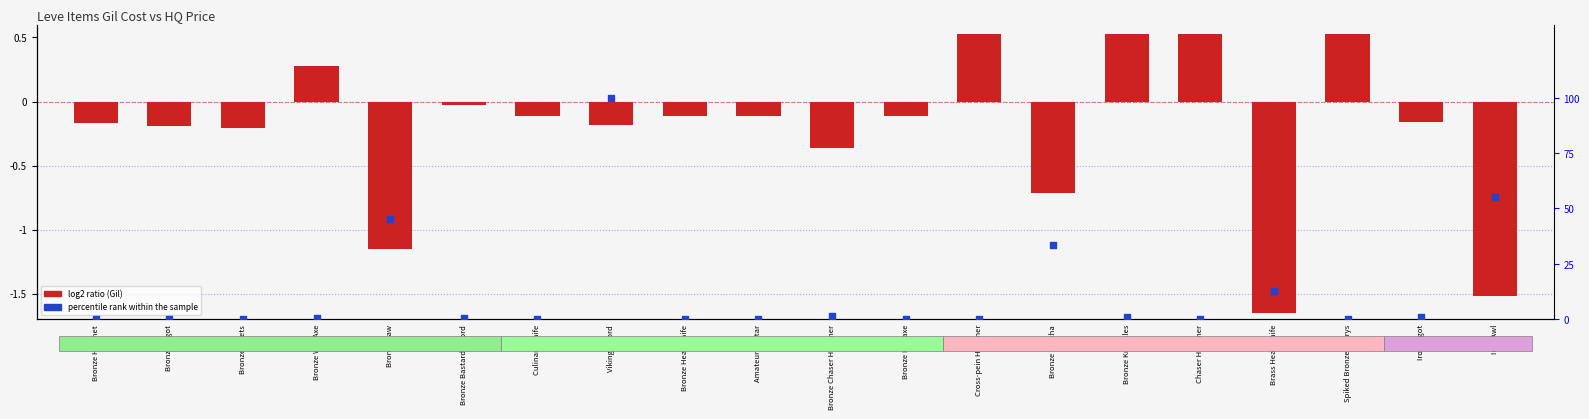

Which series has the largest Y range (max minus min)?

percentile rank within the sample